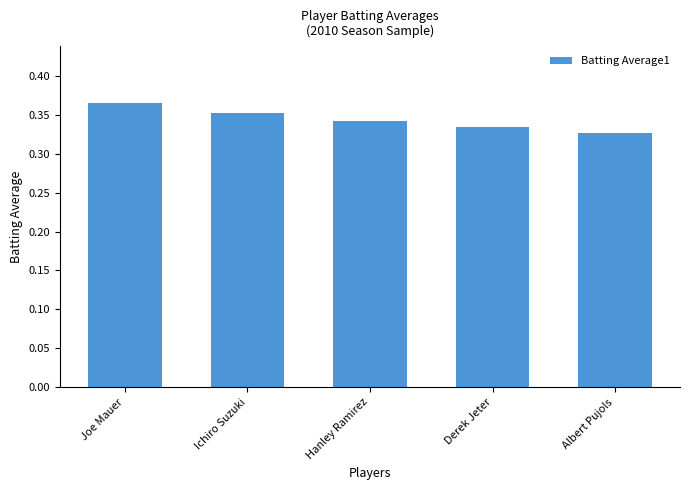

What is the sum of the values at Joe Mauer and Ichiro Suzuki?

0.7